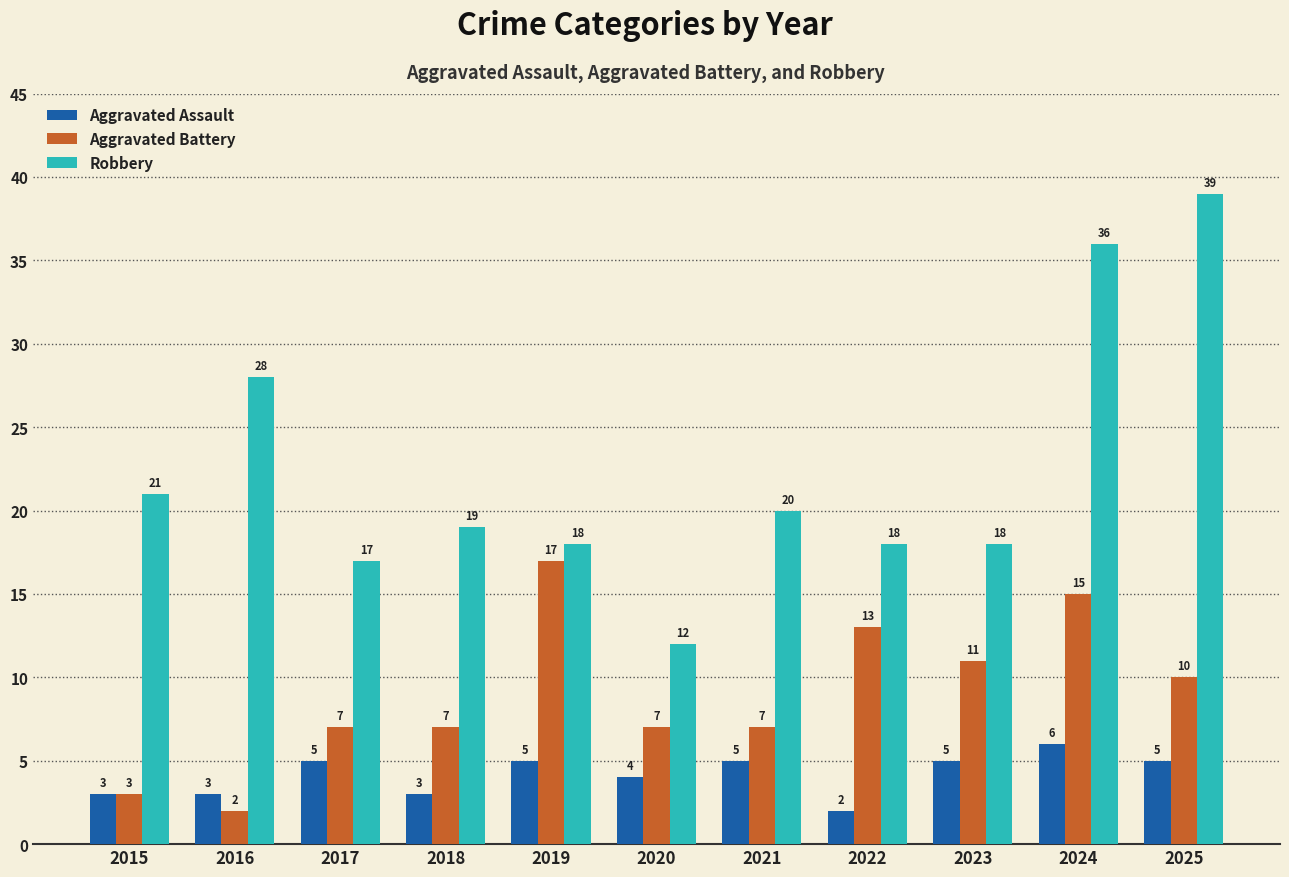

Which series changed the most between 2017 and 2022?

Aggravated Battery